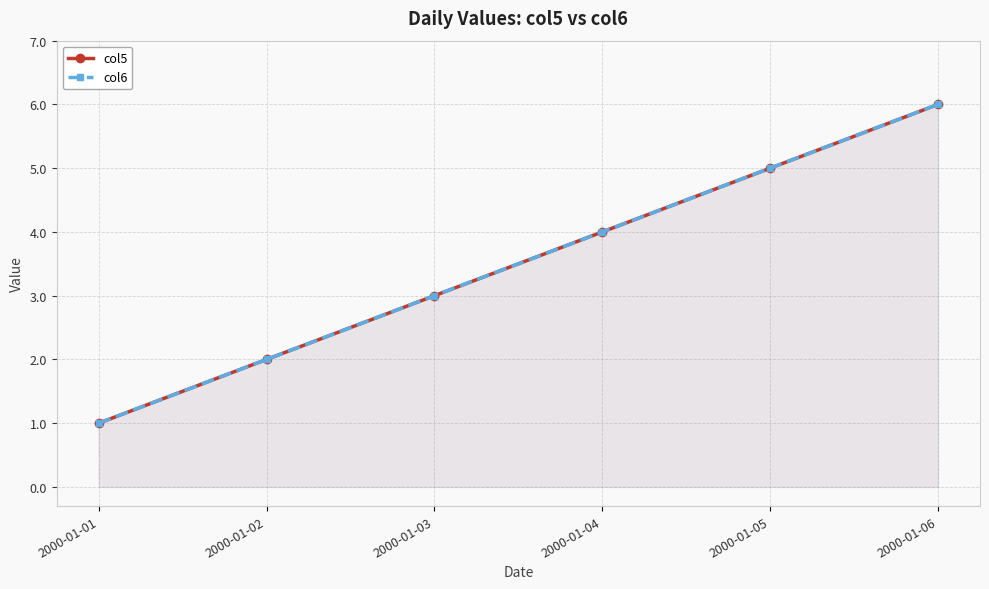

Rank the series at 2000-01-03 from highest to lowest value.

col5, col6